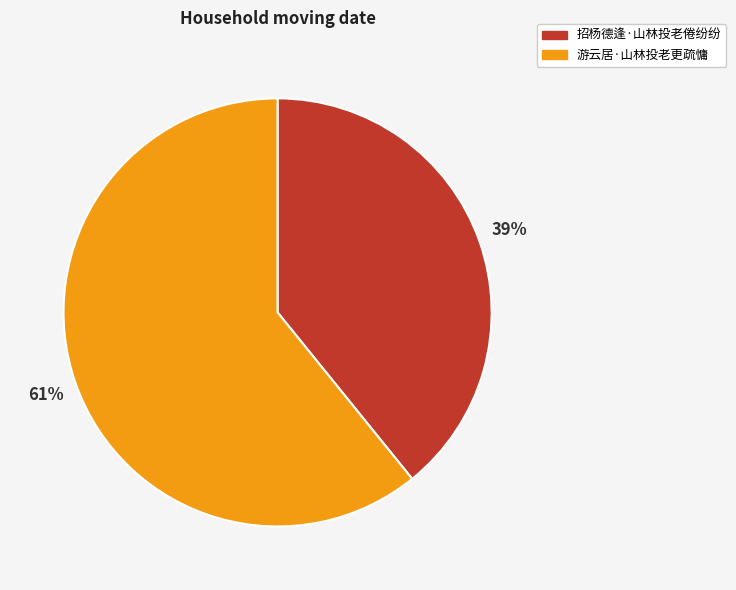

Count the number of slices in the pie.

2